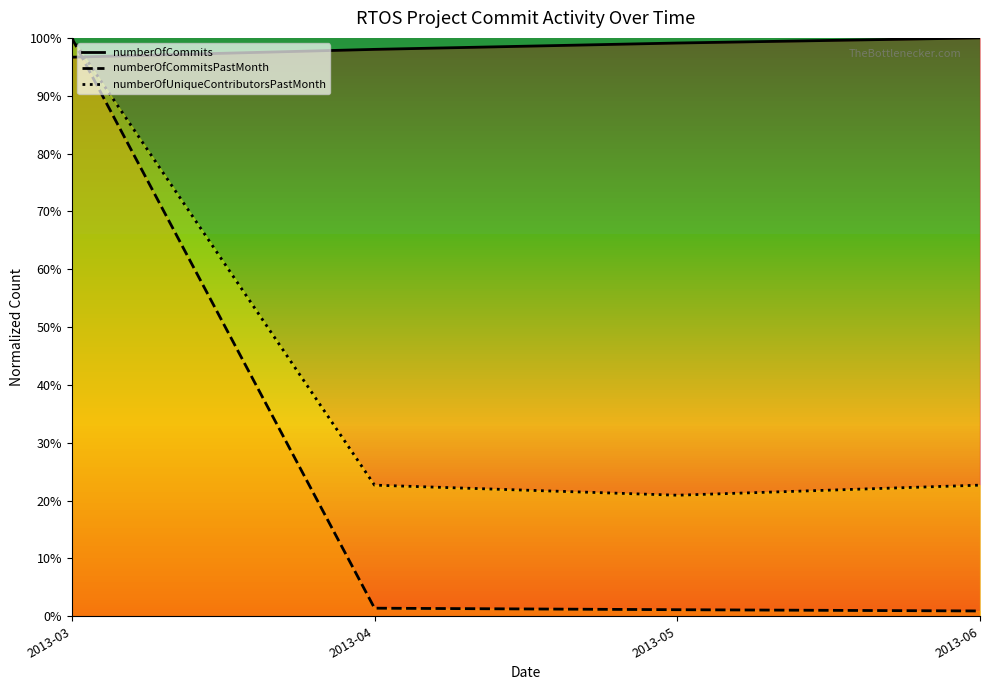

What is the value of the numberOfCommits point at the 3rd from the left?

1.0